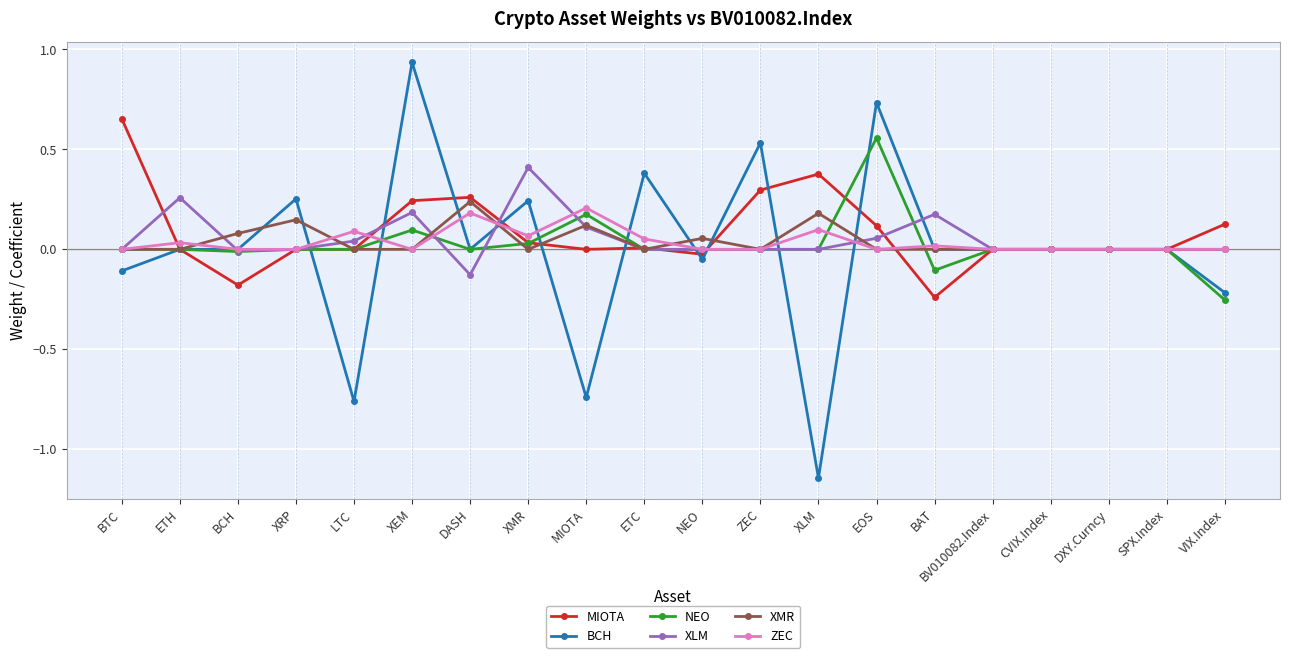

Which category has the lowest value in the XLM series?

DASH